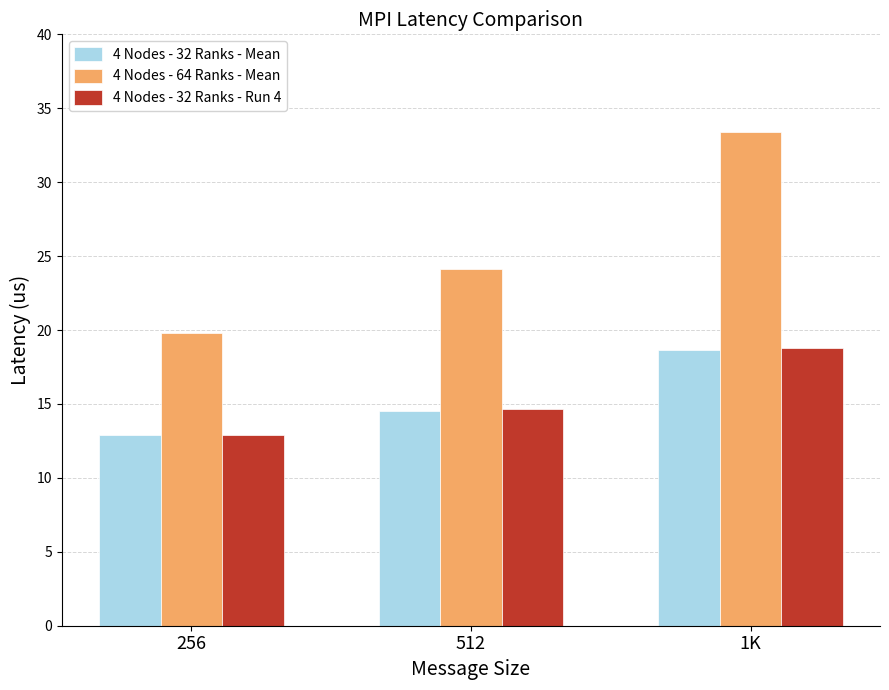

What is the sum of the 4 Nodes - 64 Ranks - Mean values at 1K and 256?

53.2